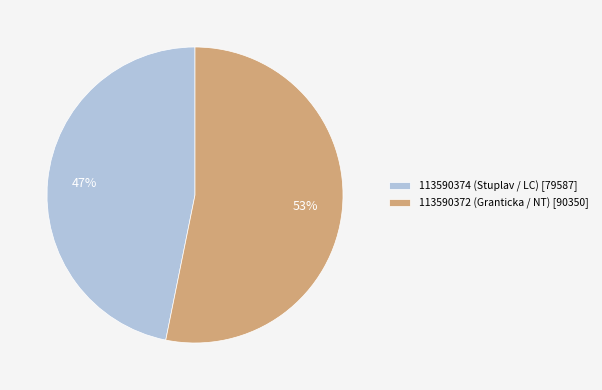

Which has a higher value, 113590372 (Granticka / NT) [90350] or 113590374 (Stuplav / LC) [79587]?

113590372 (Granticka / NT) [90350]